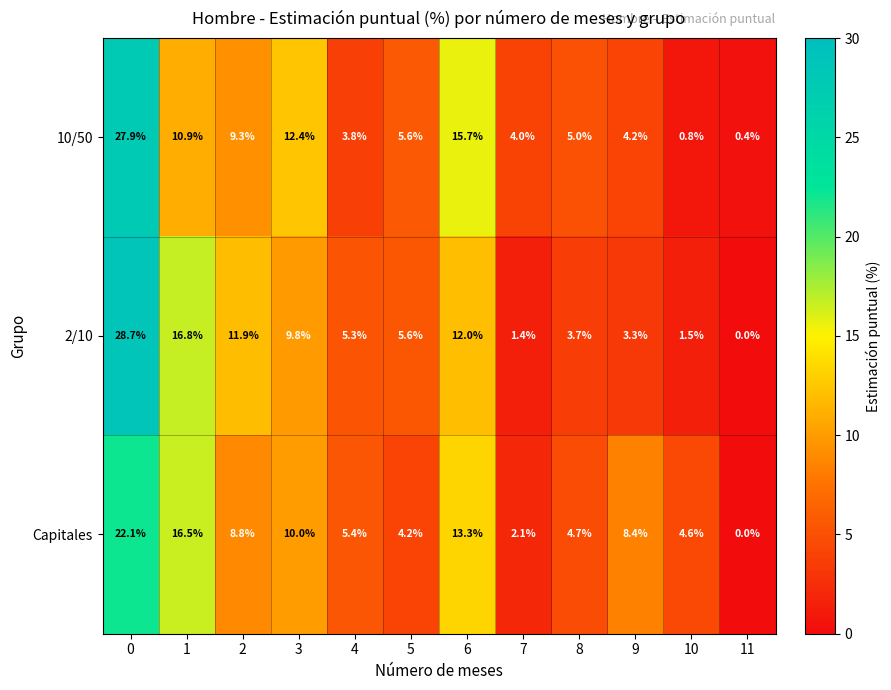

What is the greatest value displayed?

28.7